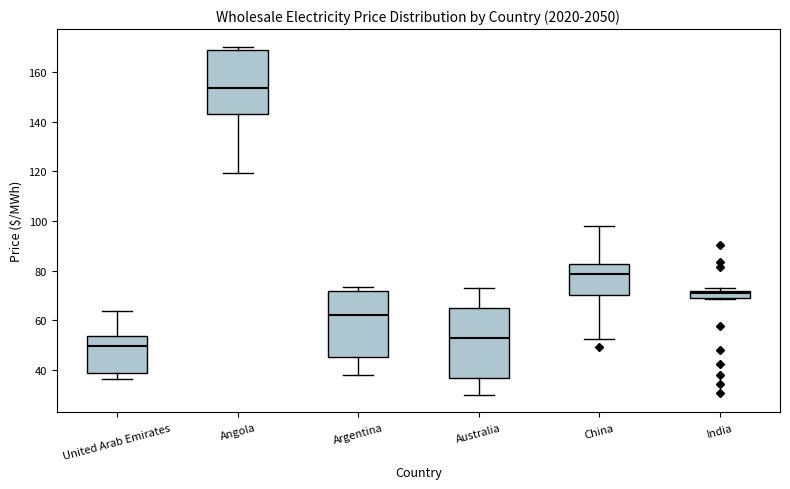

Which box has the highest median line?

Angola